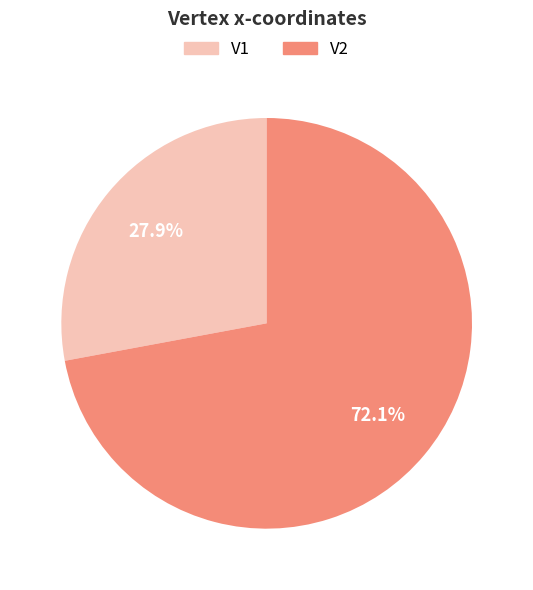

Is there any slice that represents more than half of the pie?

Yes